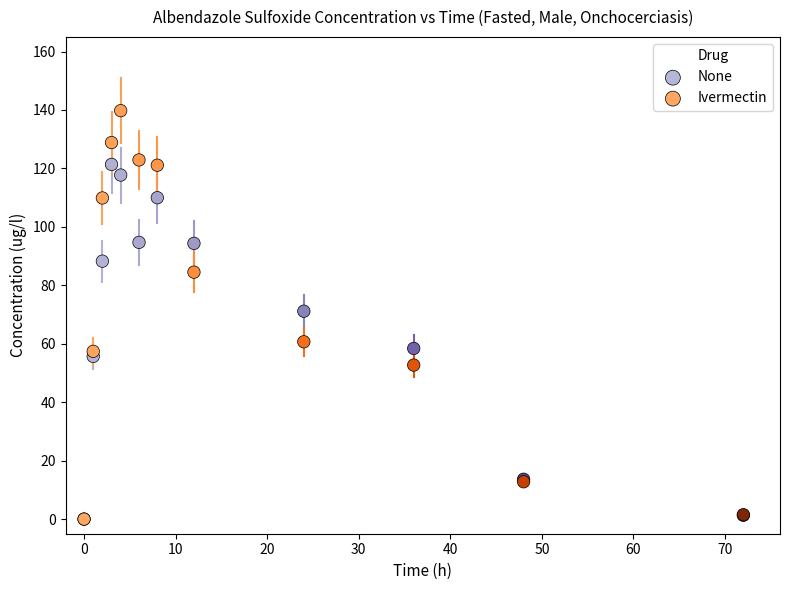

In the Ivermectin series, what Y value is closest to 69?

60.7